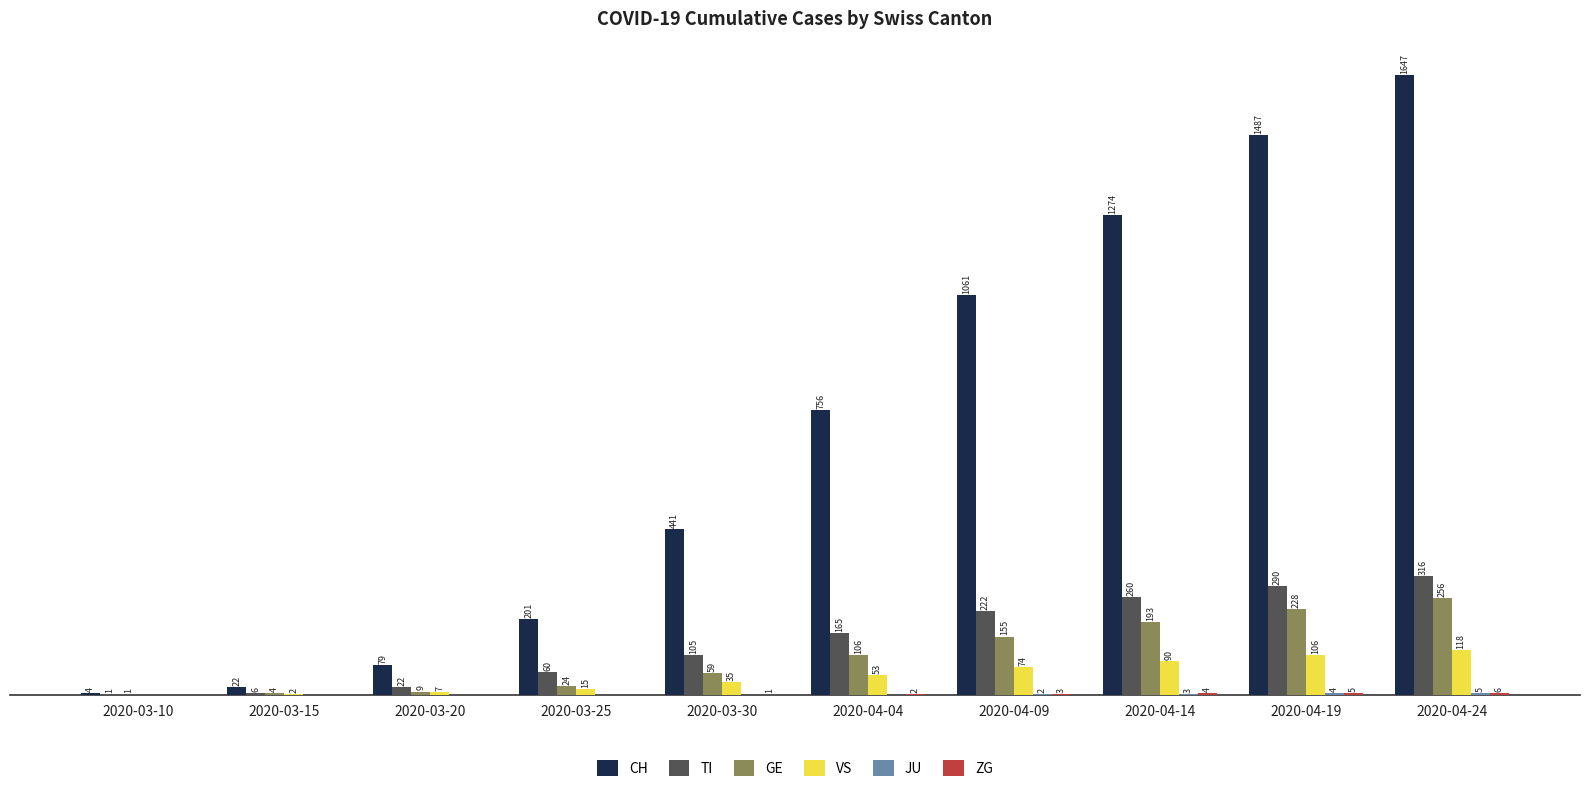

Where is VS nearest to the value 59?

2020-04-04